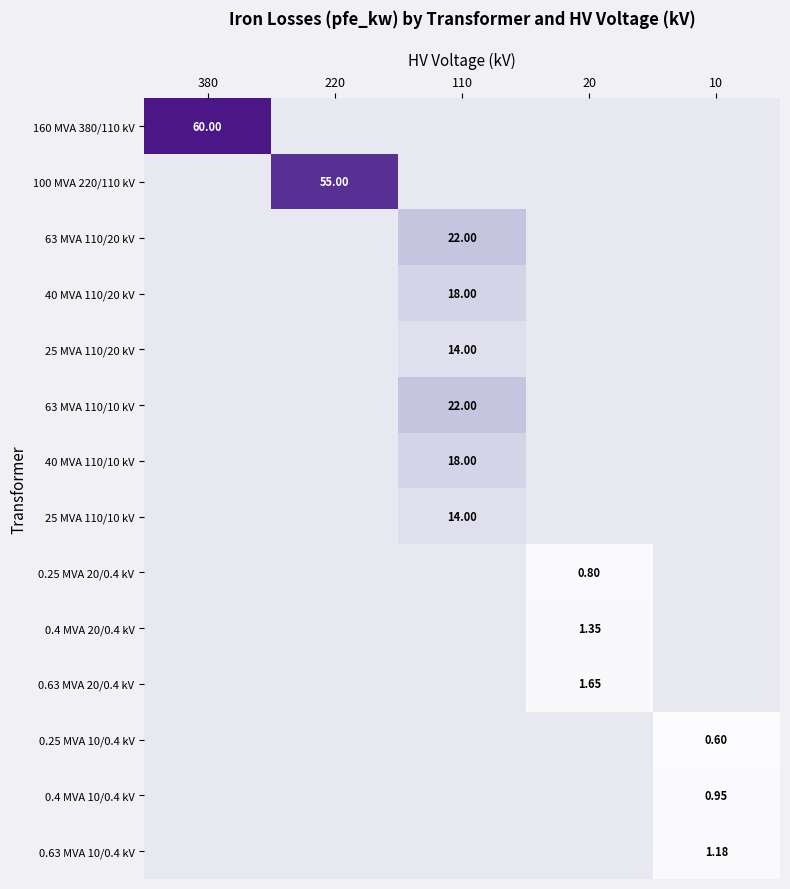

Is the value of 0.63 MVA 20/0.4 kV at 20 greater than the value of 63 MVA 110/20 kV at 110?

No